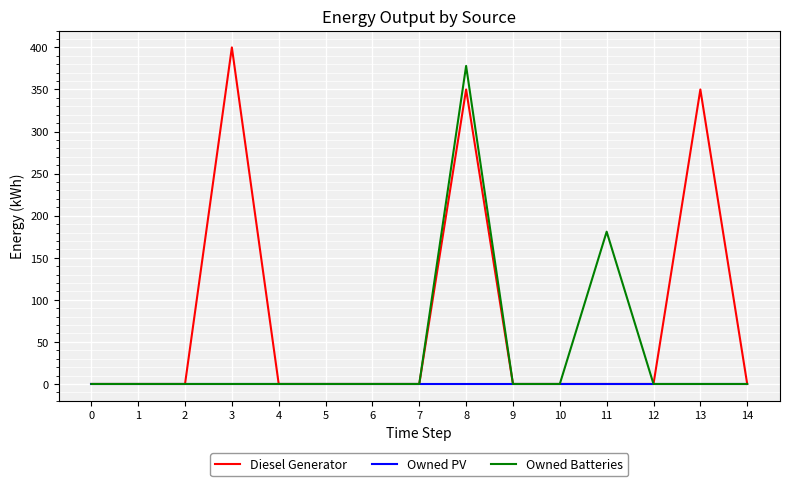

Reading left to right, transcribe all the data shown in this chart.

Diesel Generator: 0=0	1=0	2=0	3=400	4=0	5=0	6=0	7=0	8=350	9=0	10=0	11=0	12=0	13=350	14=0
Owned PV: 0=0	1=0	2=0	3=0	4=0	5=0	6=0	7=0	8=0	9=0	10=0	11=0	12=0	13=0	14=0
Owned Batteries: 0=0	1=0	2=0	3=0	4=0	5=0	6=0	7=0	8=378	9=0	10=0	11=181	12=0	13=0	14=0